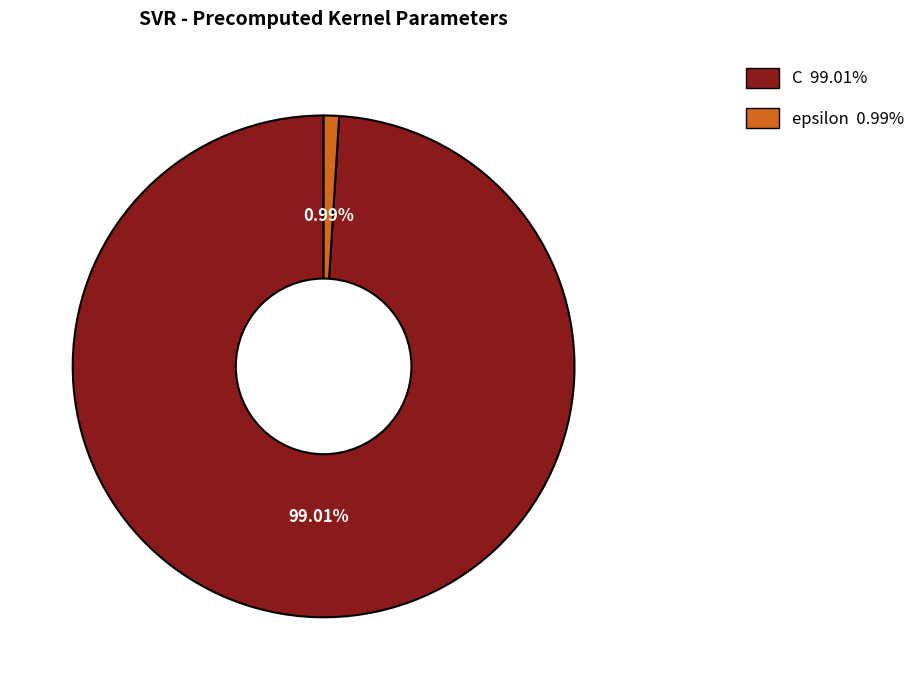

Approximately how many times larger is the value at C compared to epsilon?

100.0